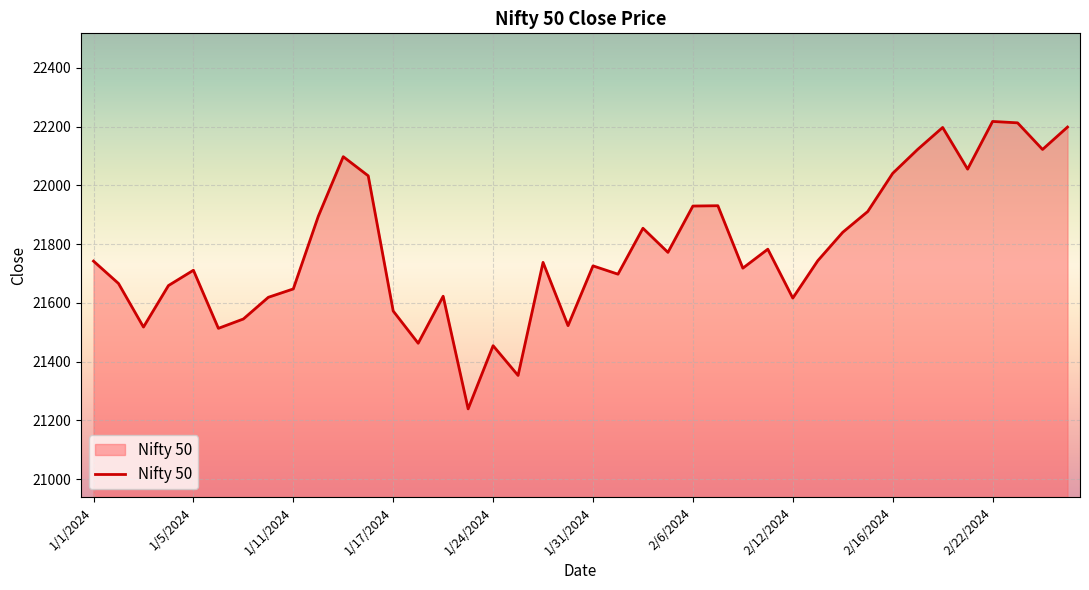

What is the maximum value shown in the chart?

22217.5